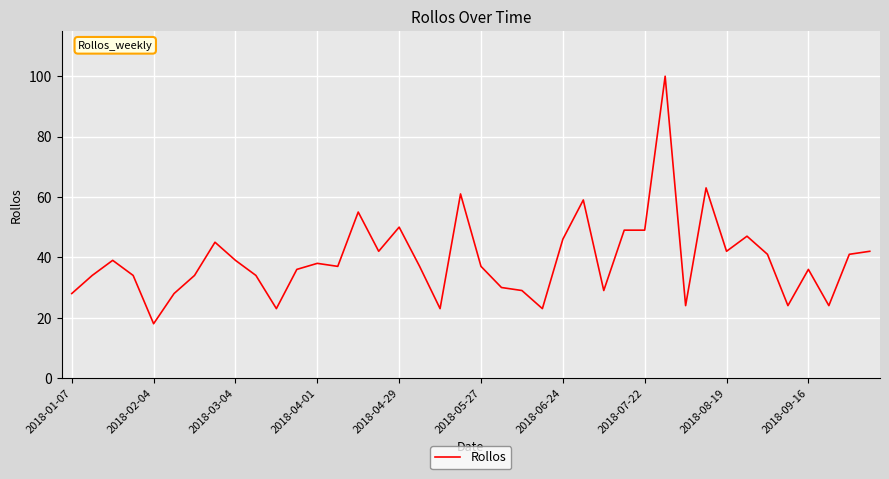

What is the difference between the maximum and minimum values?

82